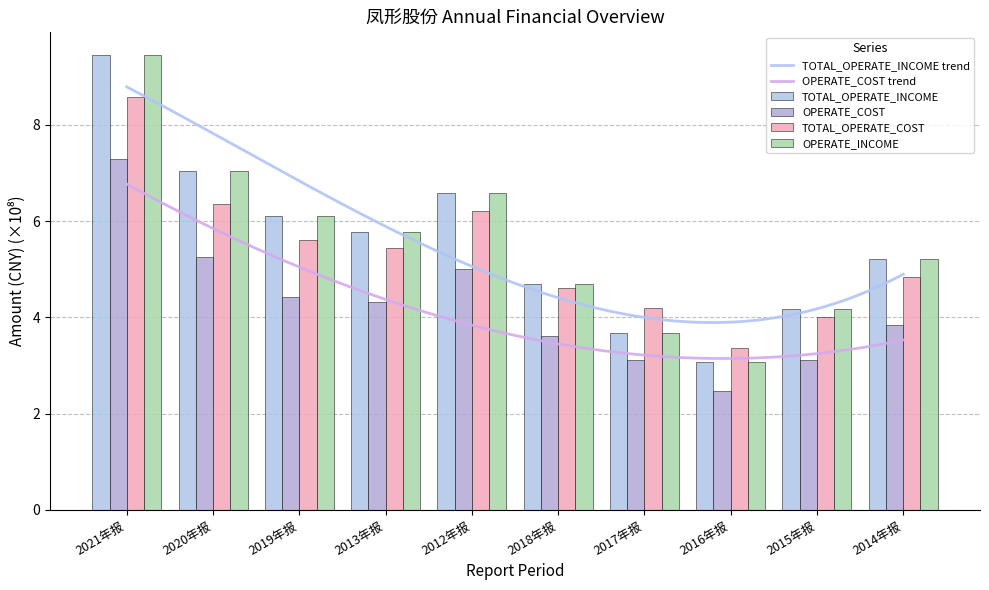

What is the sum of the OPERATE_COST values at 2016年报 and 2015年报?

5.6